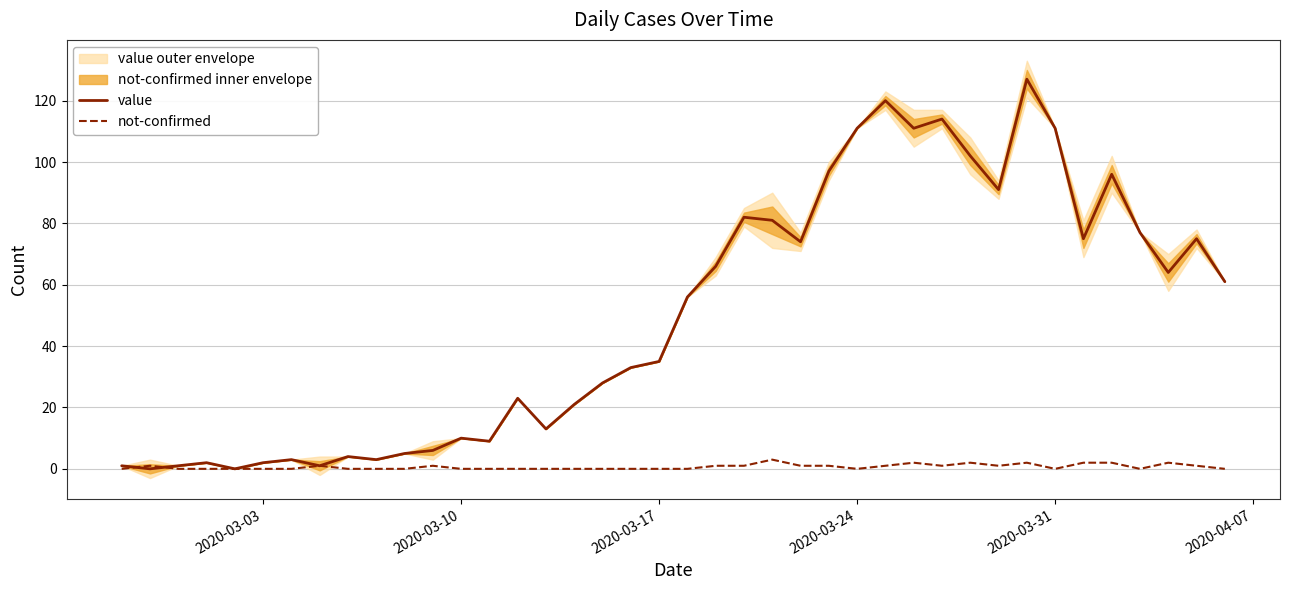

The value series shows 2 at 2020-03-10. True or false?

False